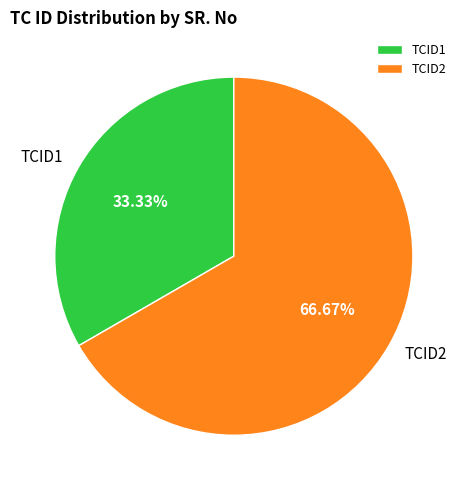

Which slice is the largest?

TCID2